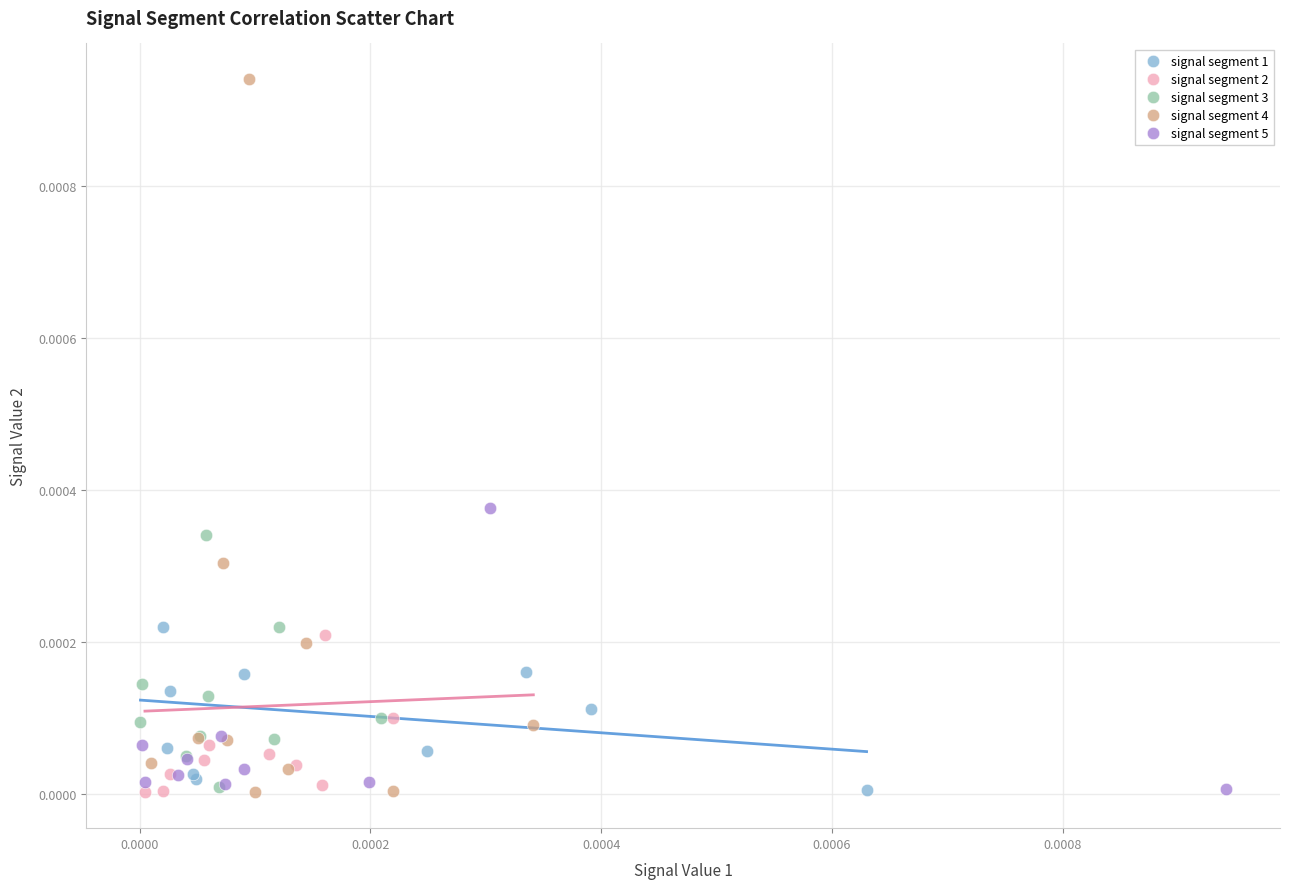

Which series has the widest spread of Y values?

signal segment 4